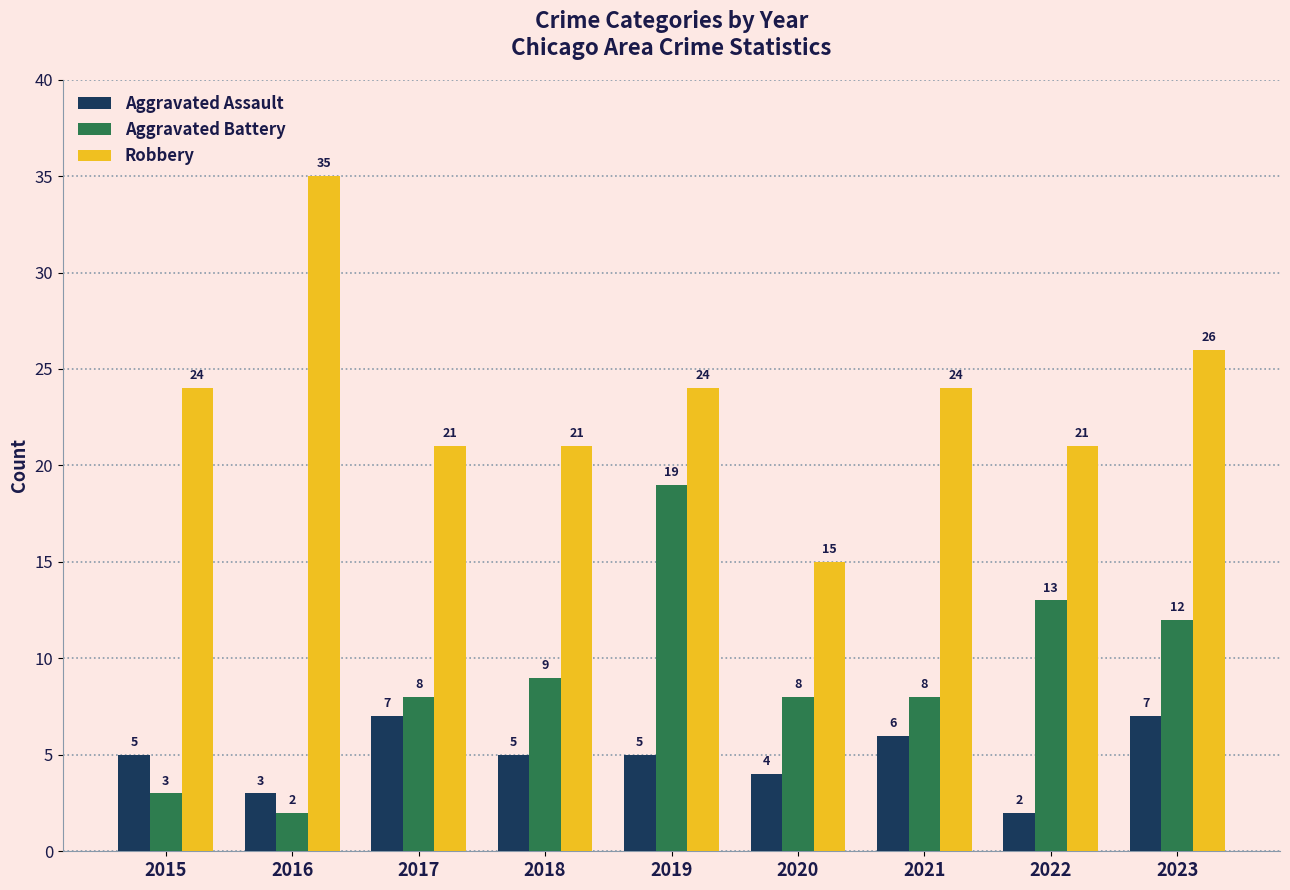

List the series in order of their overall mean, highest first.

Robbery, Aggravated Battery, Aggravated Assault